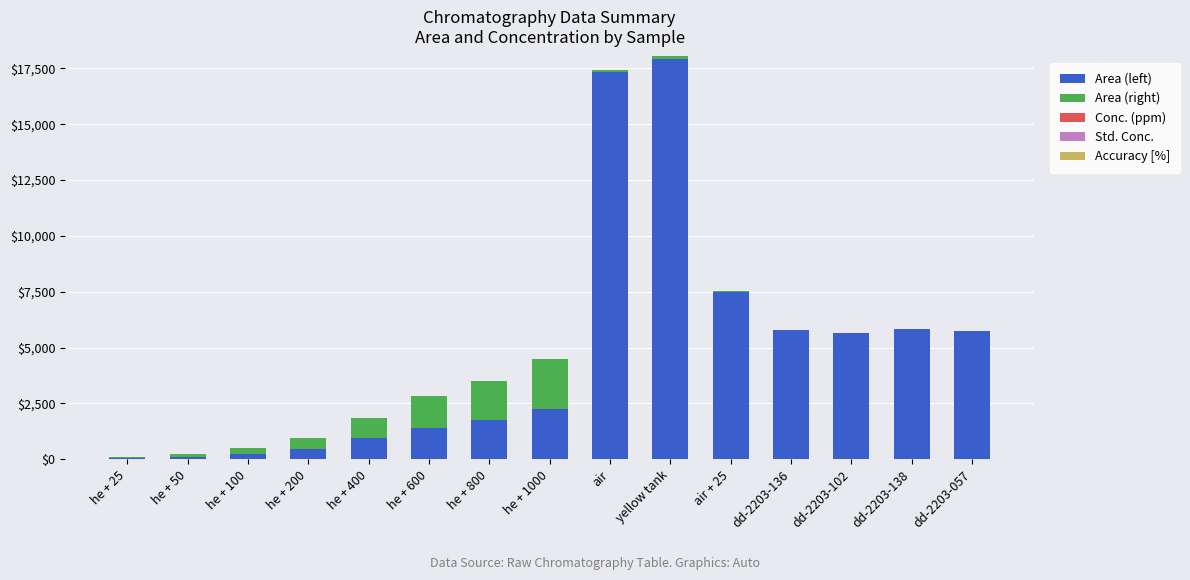

What is the highest value of the Area (left) series?

17928.8